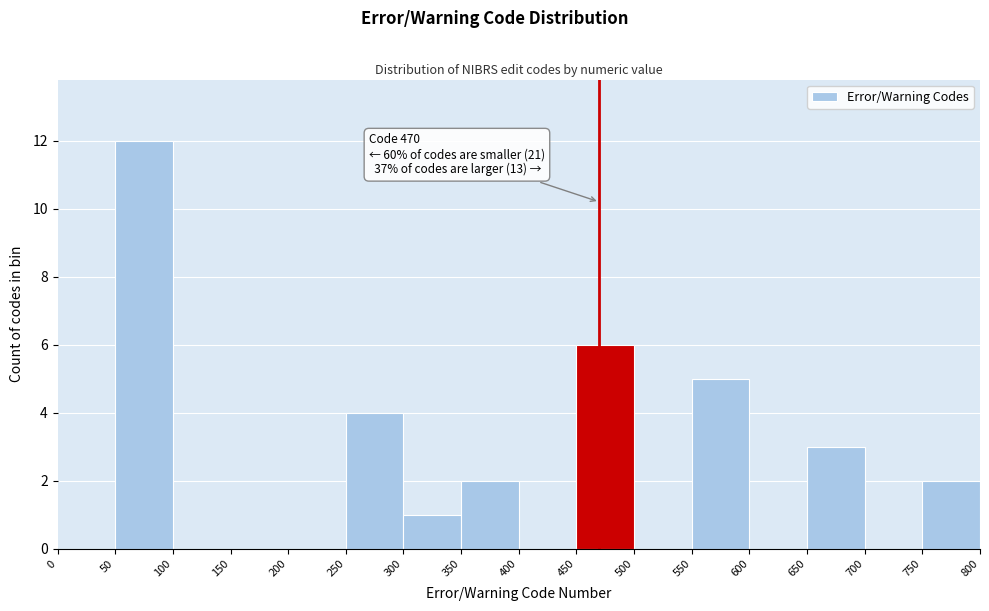

Over which range of the x-axis is the bar tallest?

50 to 100